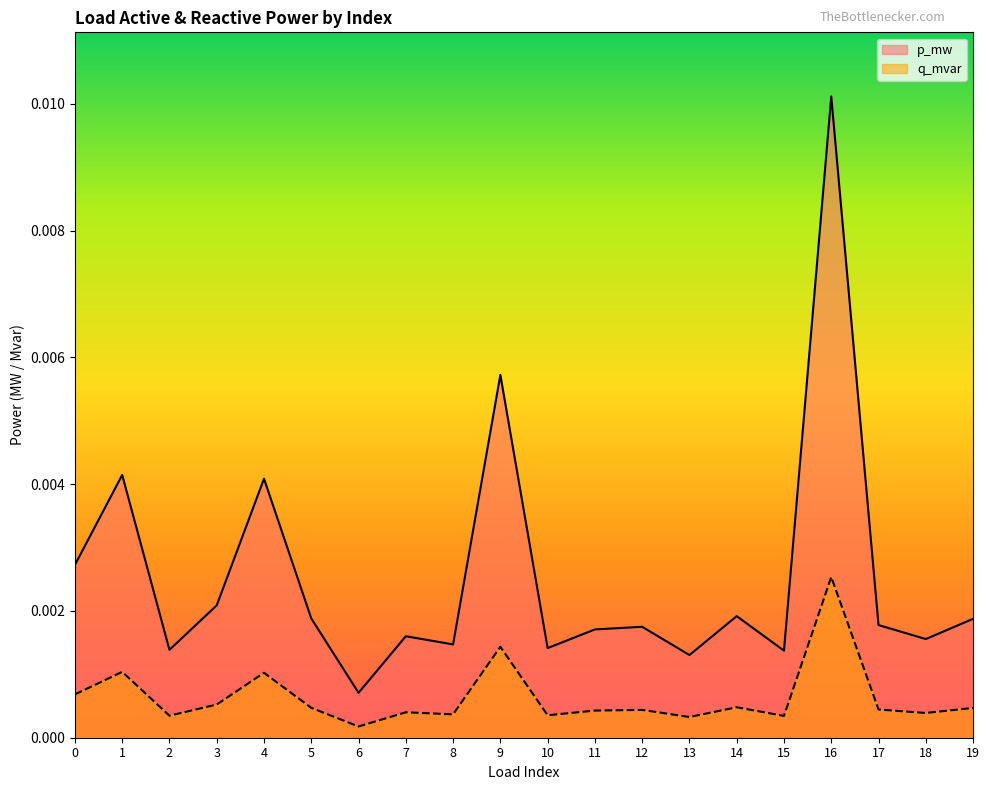

At how many categories does at least one series exceed 0?

20